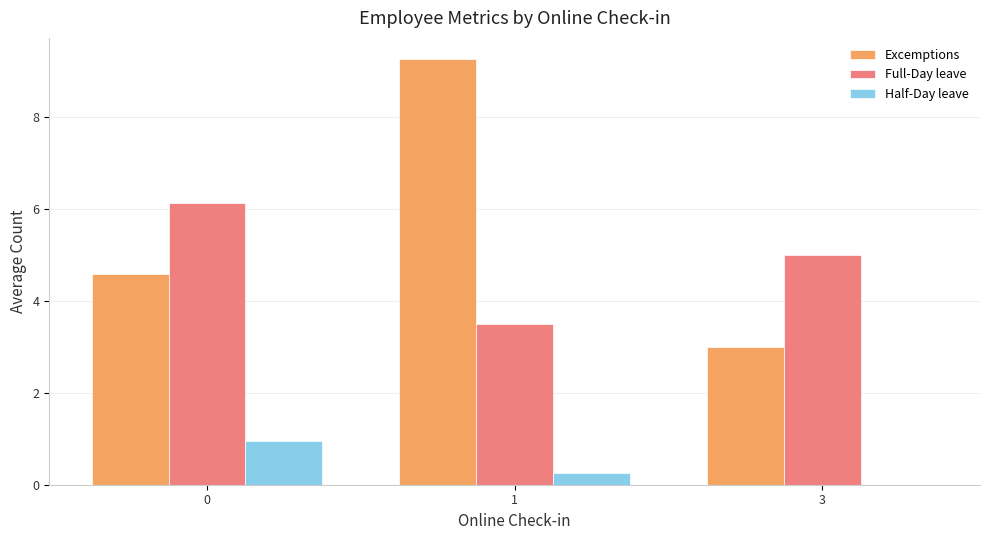

At which category is the sum across all series the highest?

1